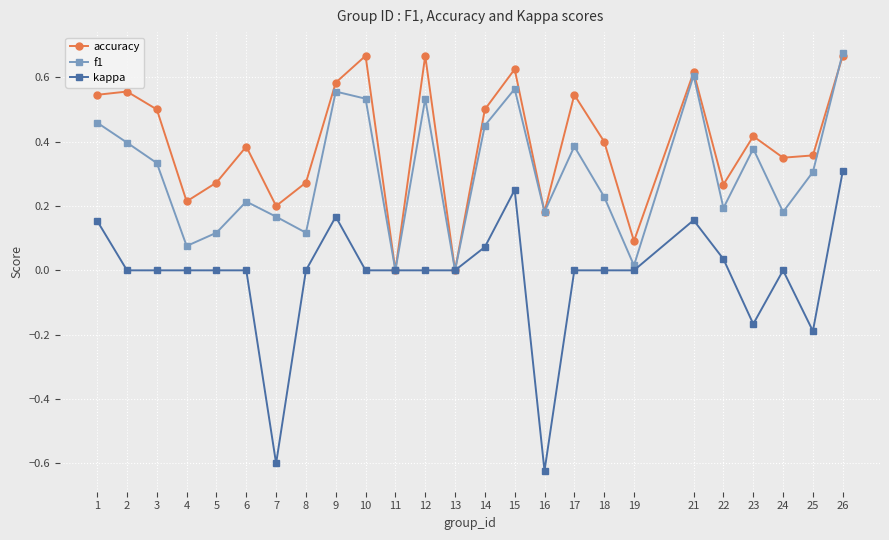

The value of kappa at 19 is 0.3. True or false?

False